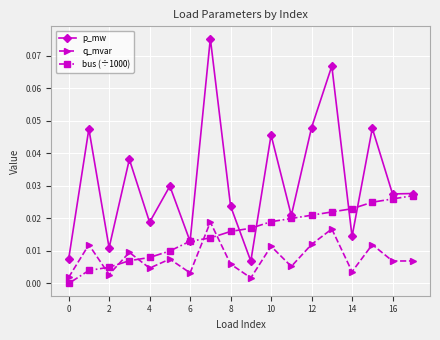

True or false: p_mw and q_mvar intersect in this chart.

False